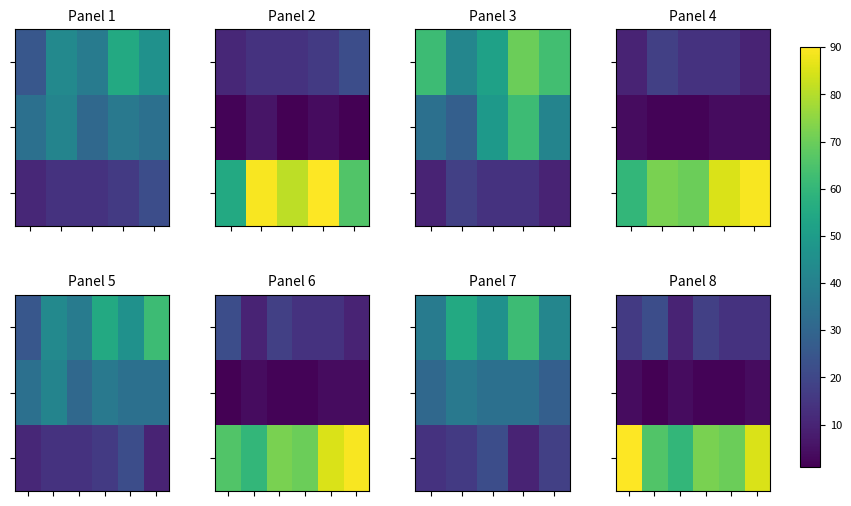

What is the spread (max minus min) of values at 3?

70